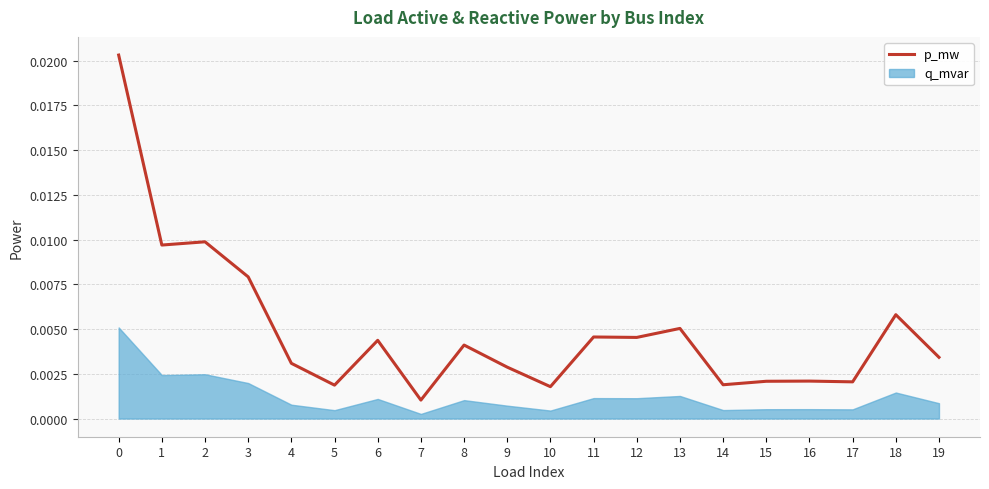

The chart shows a value of 0.0 at 17. True or false?

True